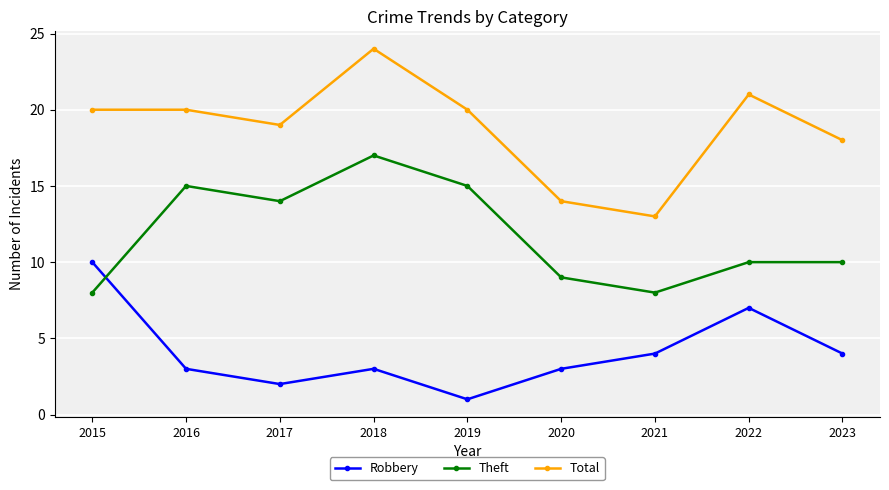

How many data points in Total are less than 20?

4